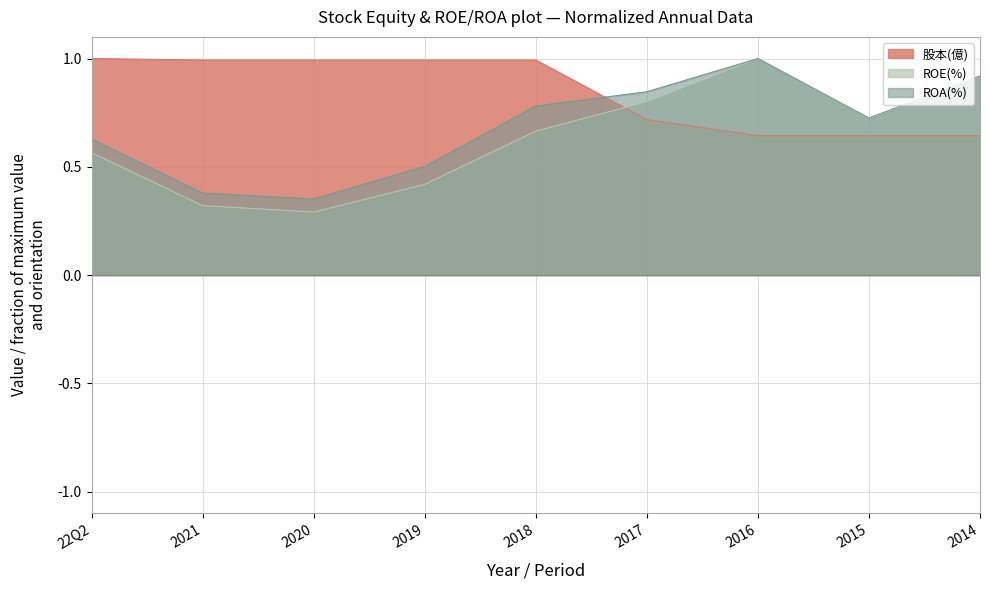

True or false: 股本(億) and ROE(%) intersect in this chart.

True